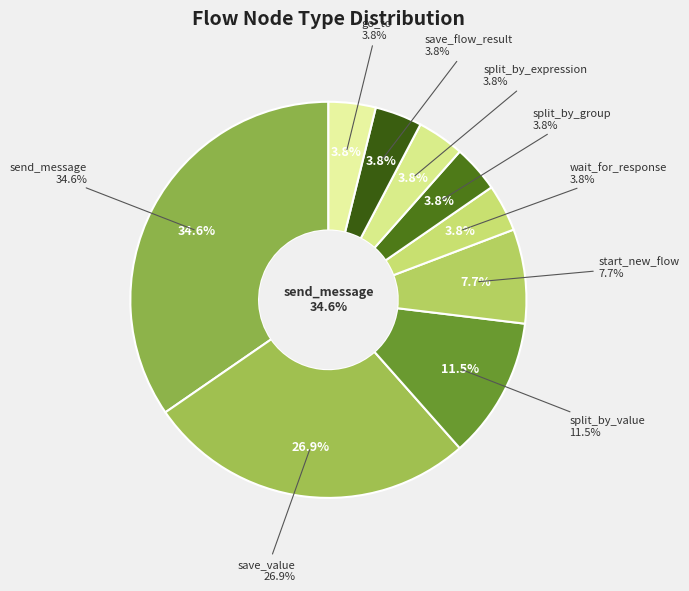

What is the ratio of the value at save_value to the value at go_to?

7.0